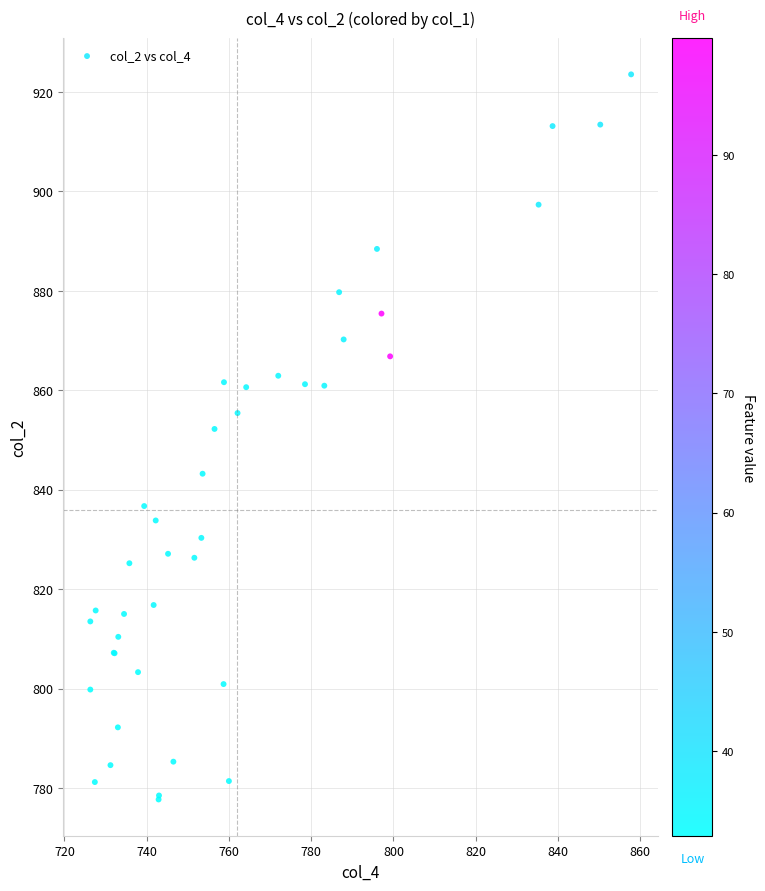

What Y value in the scatter plot is closest to 850?

852.2